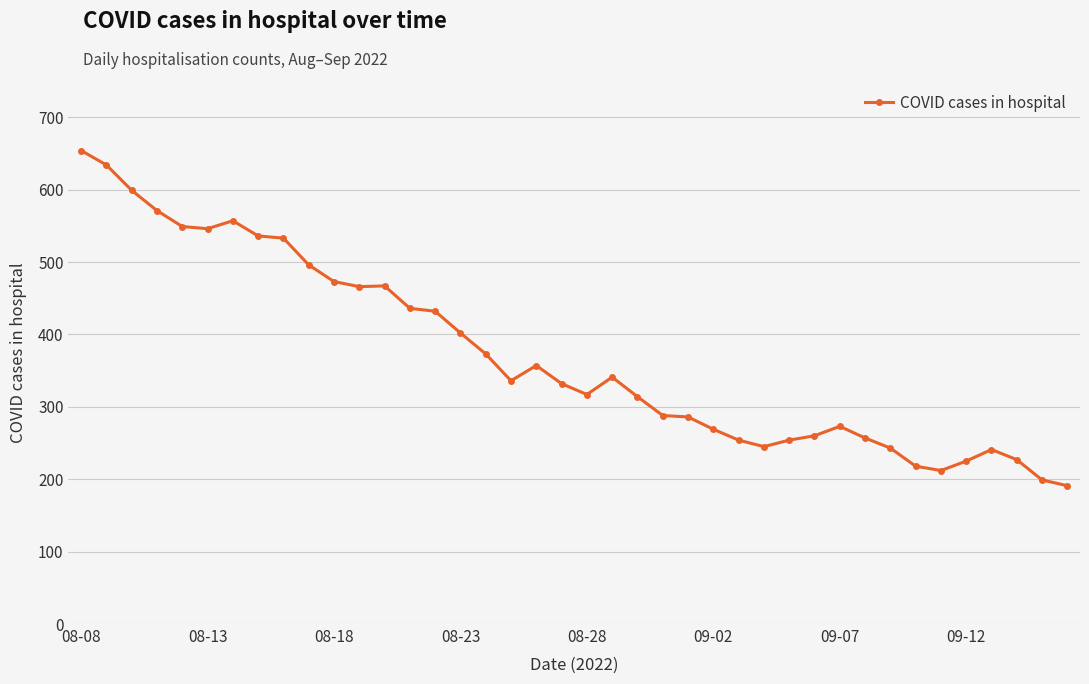

True or false: there are more than 1 points higher than both neighbors.

True